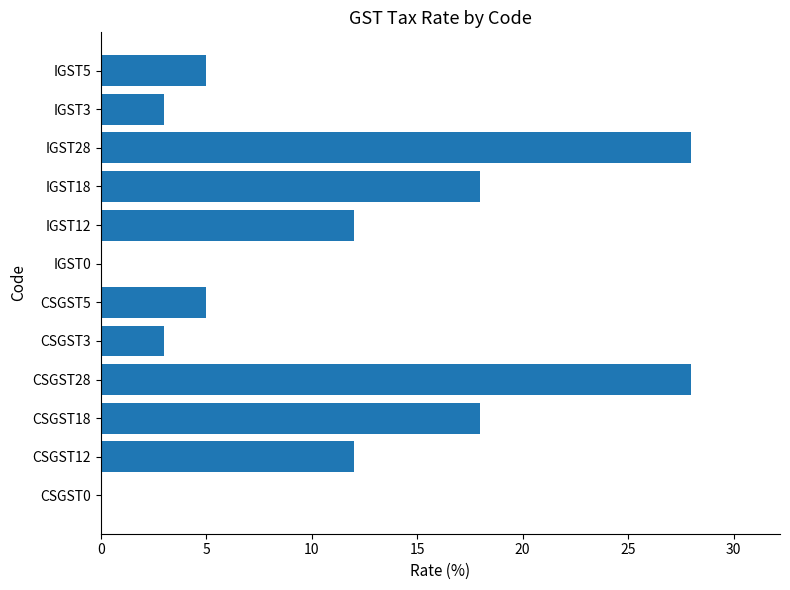

Count the number of categories in the chart.

12